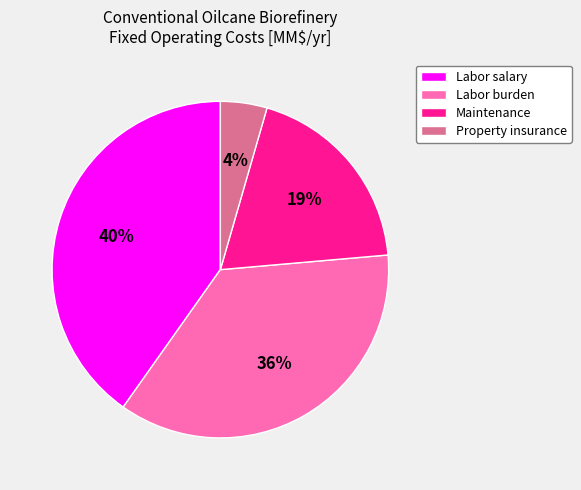

Is the sum of Labor burden and Maintenance greater than half?

Yes